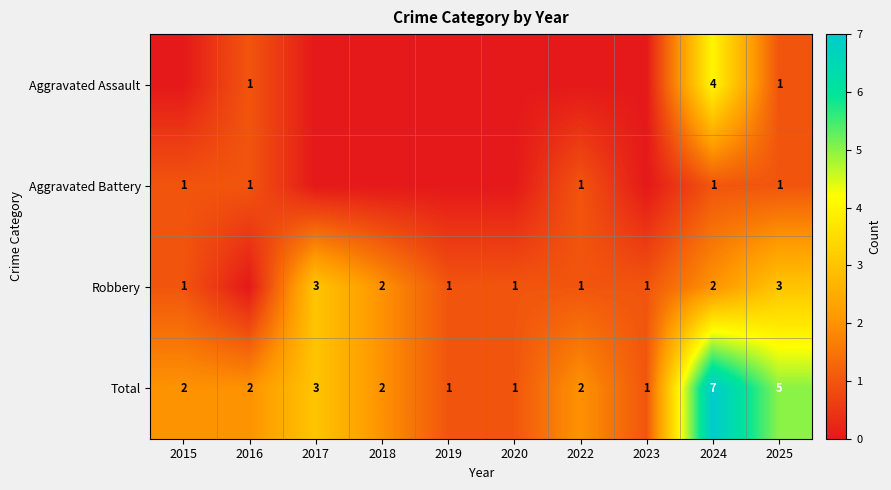

At which category is the sum across all series the highest?

2024